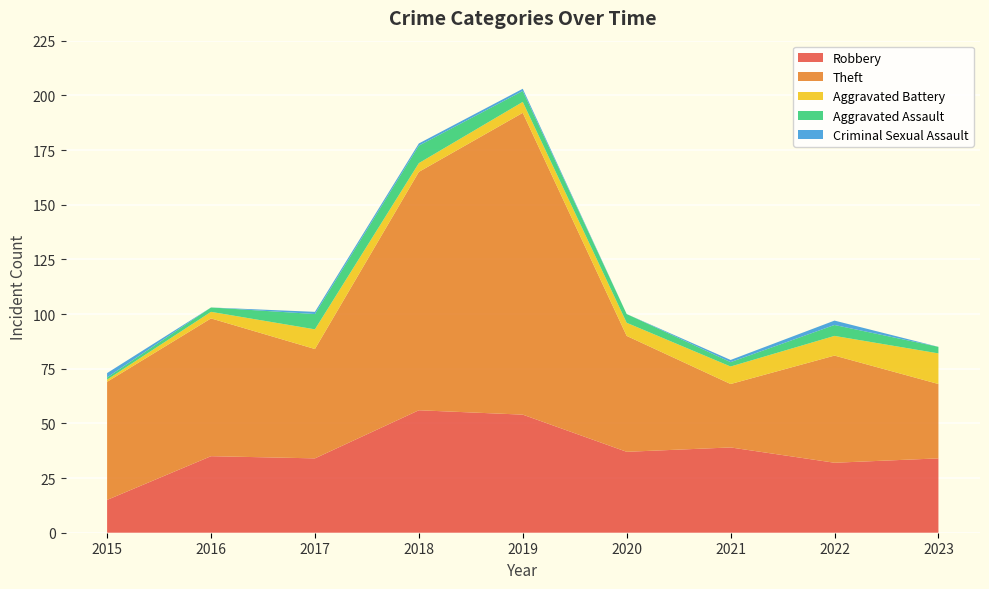

Reading left to right, transcribe all the data shown in this chart.

Robbery: 2015=15	2016=35	2017=34	2018=56	2019=54	2020=37	2021=39	2022=32	2023=34
Theft: 2015=54	2016=63	2017=50	2018=109	2019=138	2020=53	2021=29	2022=49	2023=34
Aggravated Battery: 2015=1	2016=3	2017=9	2018=4	2019=5	2020=6	2021=8	2022=9	2023=14
Aggravated Assault: 2015=1	2016=2	2017=7	2018=8	2019=5	2020=4	2021=2	2022=5	2023=3
Criminal Sexual Assault: 2015=2	2016=0	2017=1	2018=1	2019=1	2020=0	2021=1	2022=2	2023=0